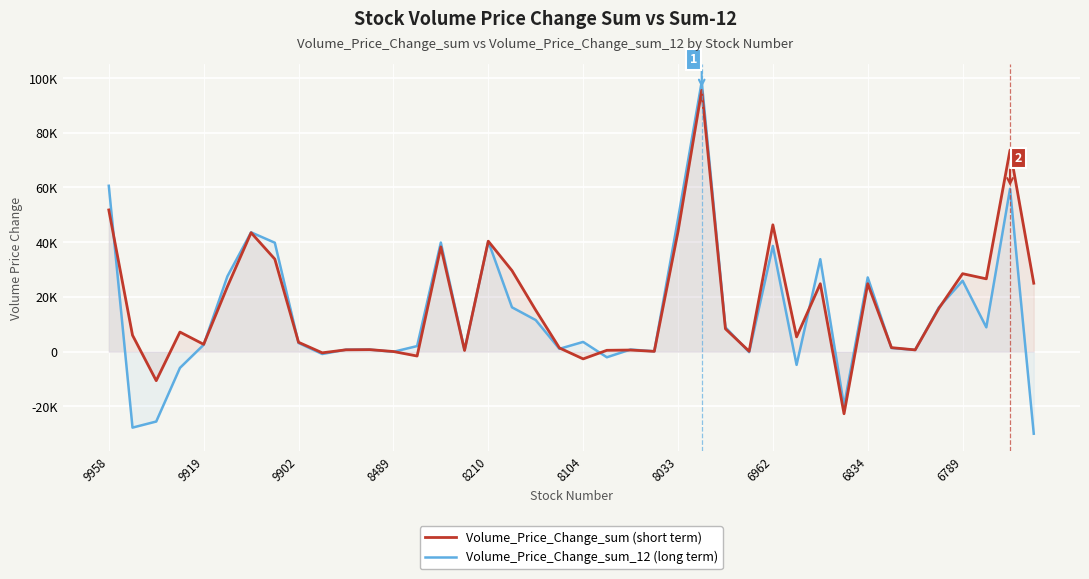

Which series has the largest total across all categories?

Volume_Price_Change_sum